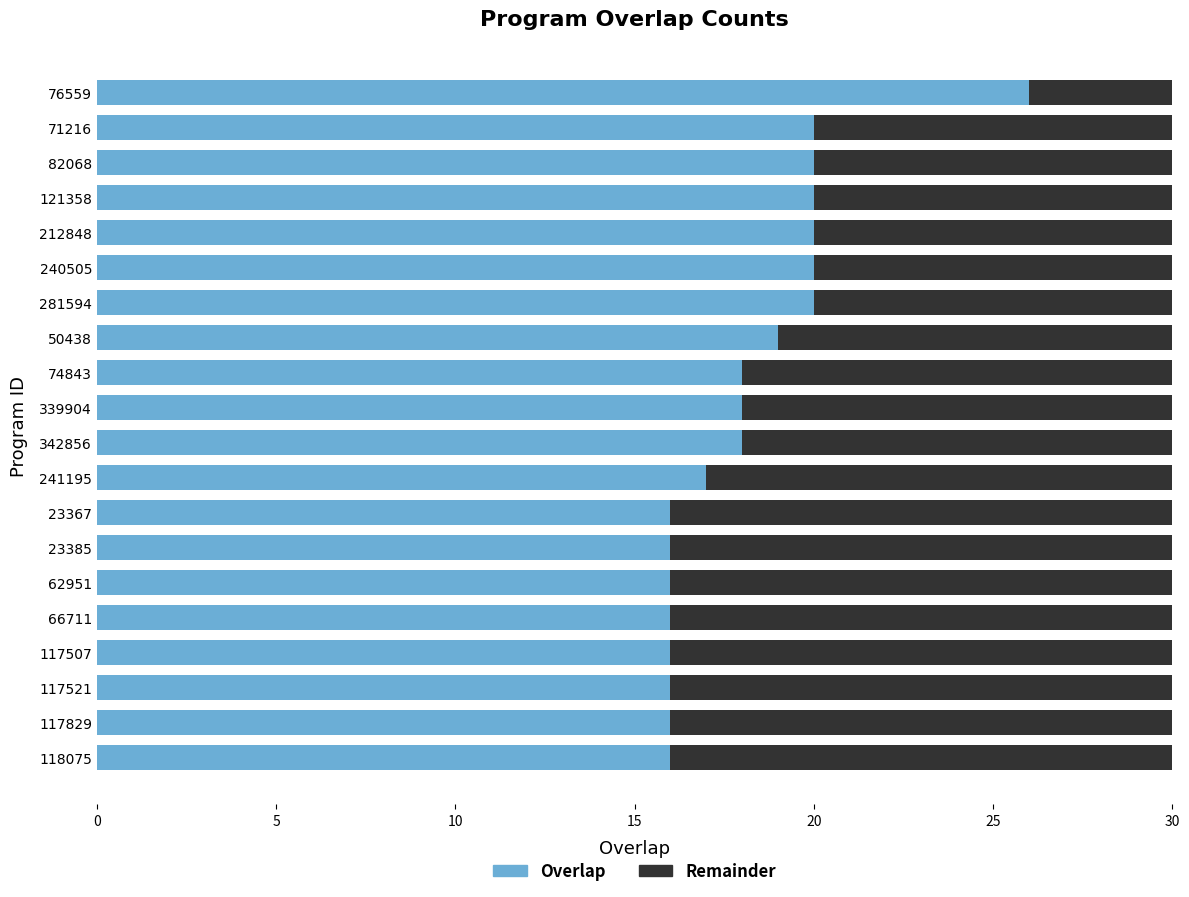

What is the maximum value for Overlap?

26